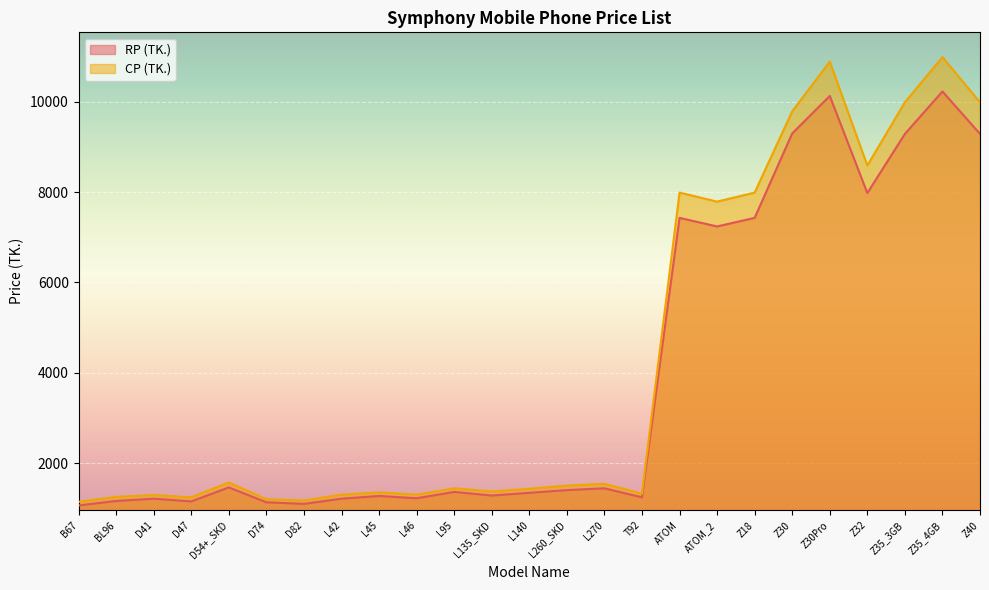

How many distinct data groups are displayed?

2